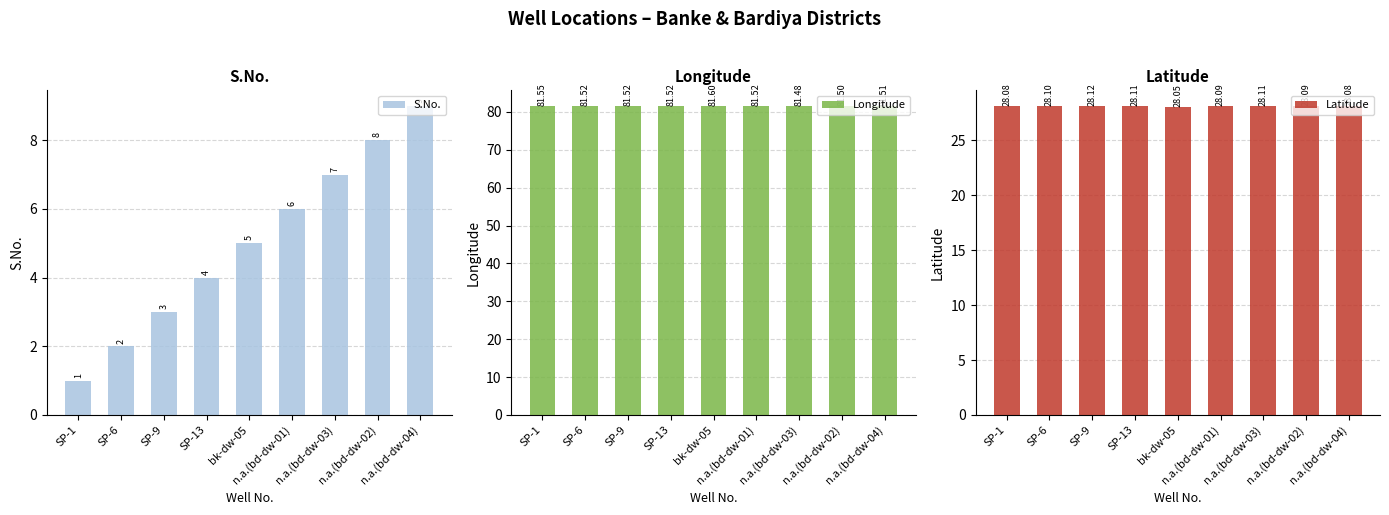

Which series has the largest range (max minus min)?

S.No.